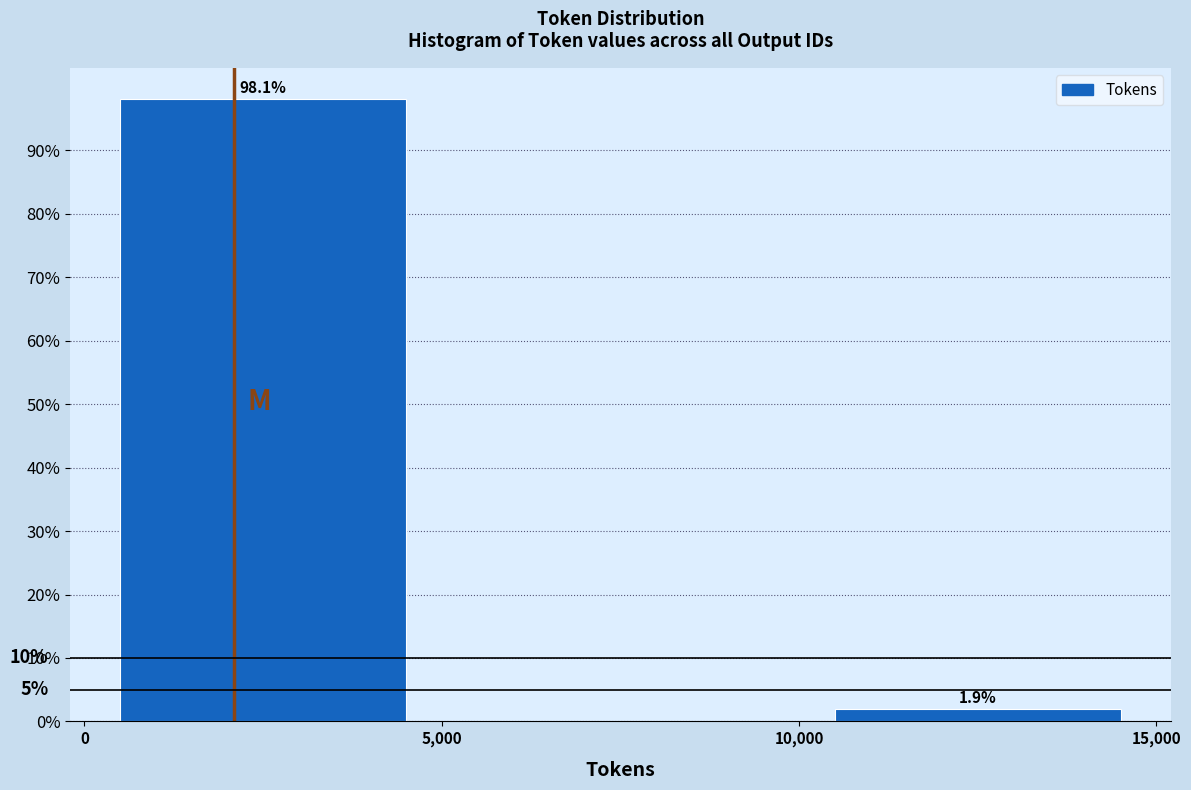

Which range on the x-axis has the tallest bar?

0 to 5,000